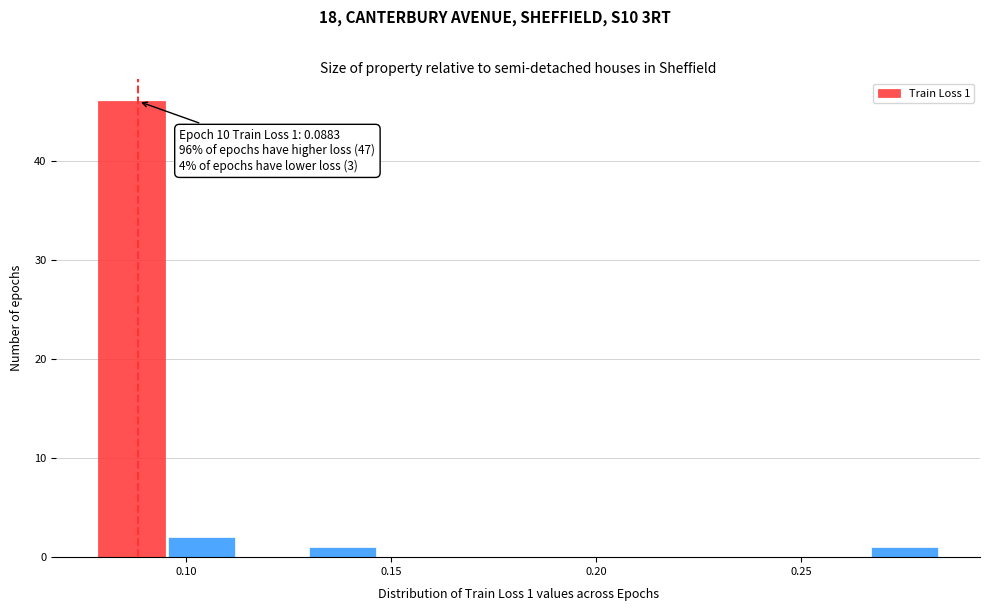

Read against the x-axis, roughly where is the centre of the tallest bar?

0.085